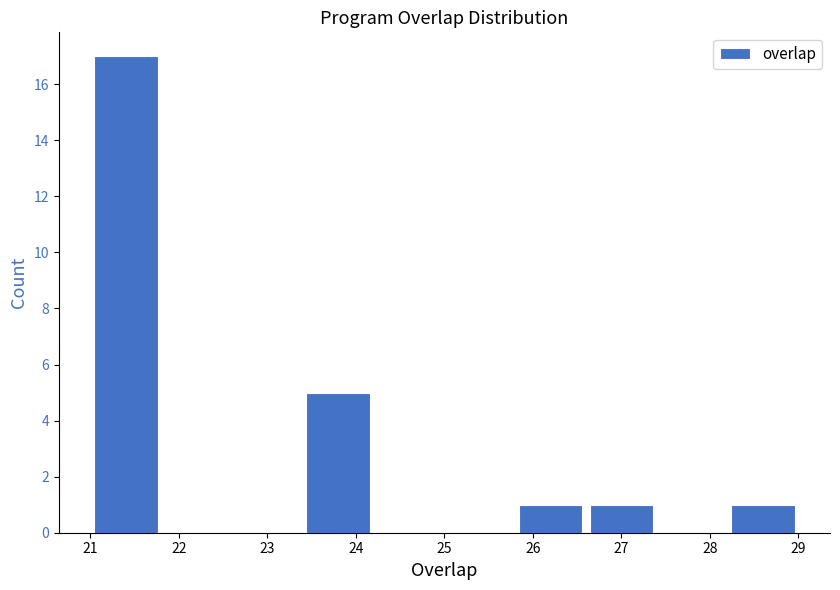

What is the height of the bar covering 25.8 to 26.6 on the x-axis? The values are not printed on the chart, so give them approximately, as read against the axis.

1